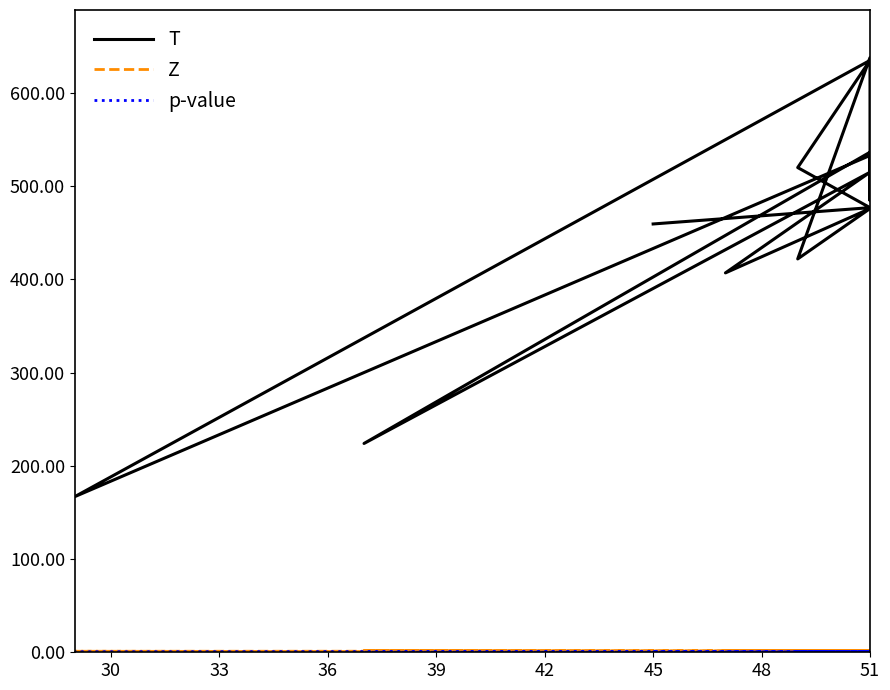

True or false: p-value and T intersect in this chart.

False